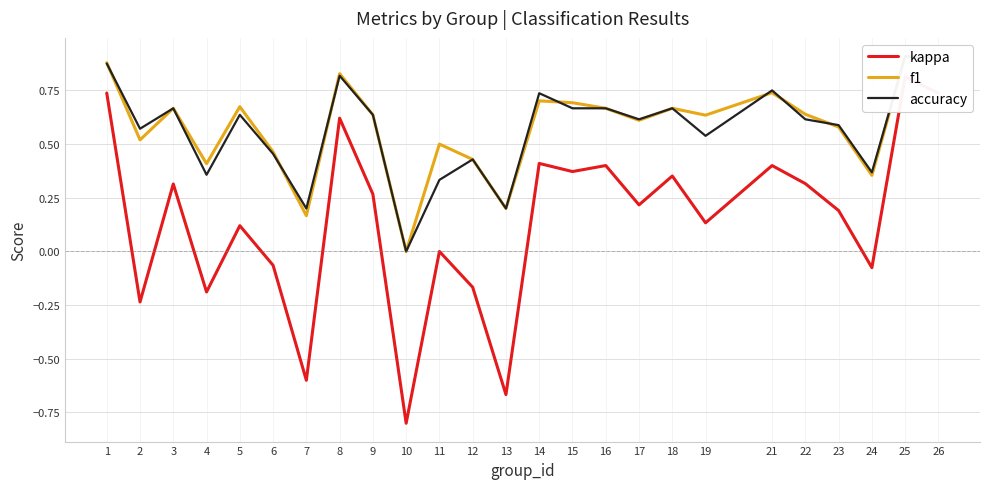

How many interior local peaks does the accuracy series have?

8